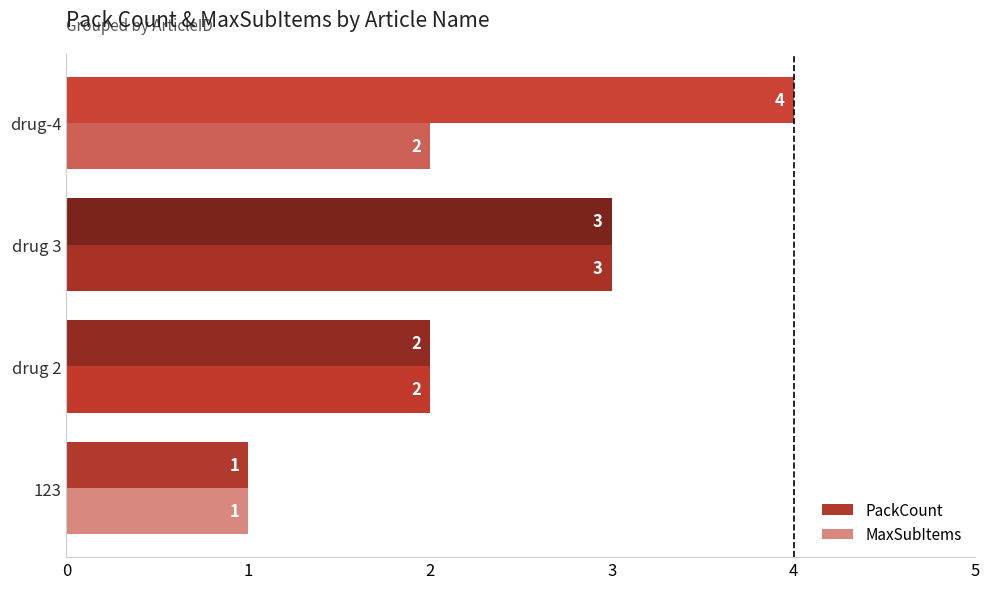

List the series in order of their overall mean, highest first.

PackCount, MaxSubItems